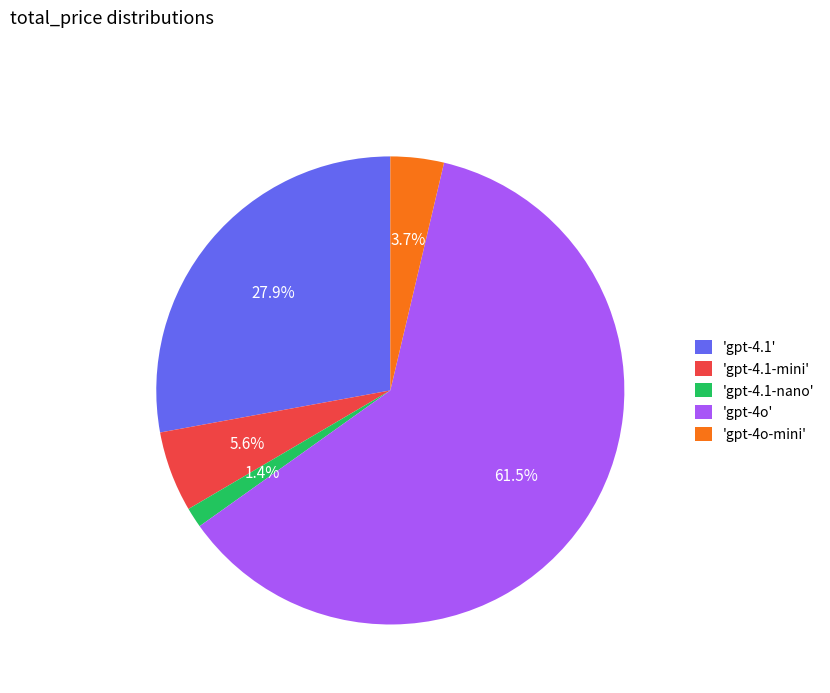

Which category has the smallest portion of the pie?

'gpt-4.1-nano'